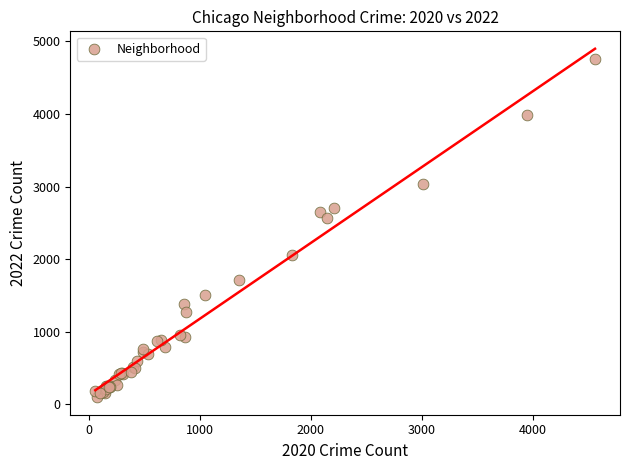

What Y value in the scatter plot is closest to 2430?

2566